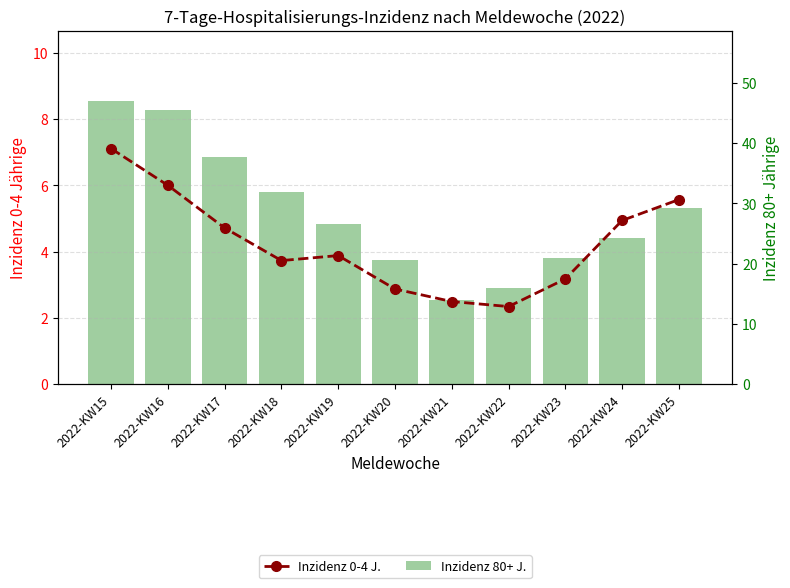

Is it true that Inzidenz 80+ J. equals 46.9 at 2022-KW15?

True